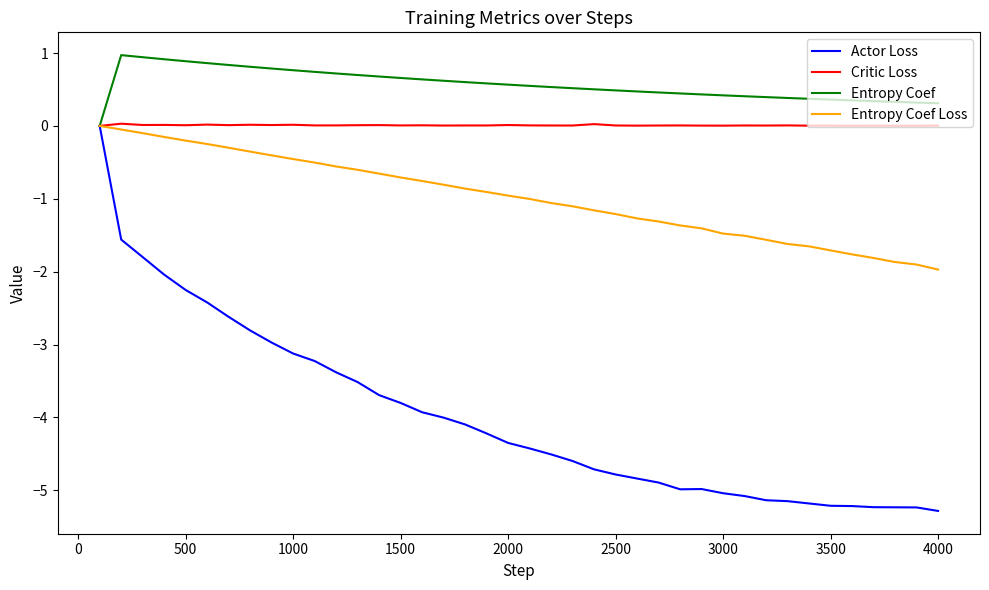

Which series has the largest total across all categories?

Entropy Coef